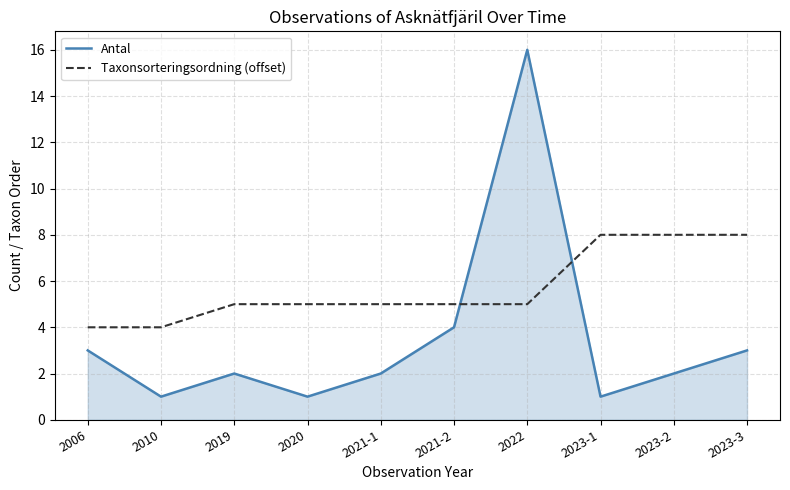

What is the difference between the highest and lowest values at 2023-2?

6